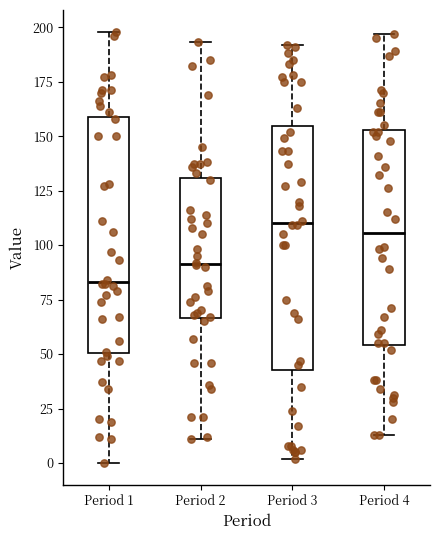

Where is the upper edge of the box for Period 2 on the y-axis? The values are not printed on the chart, so give them approximately, as read against the axis.

130